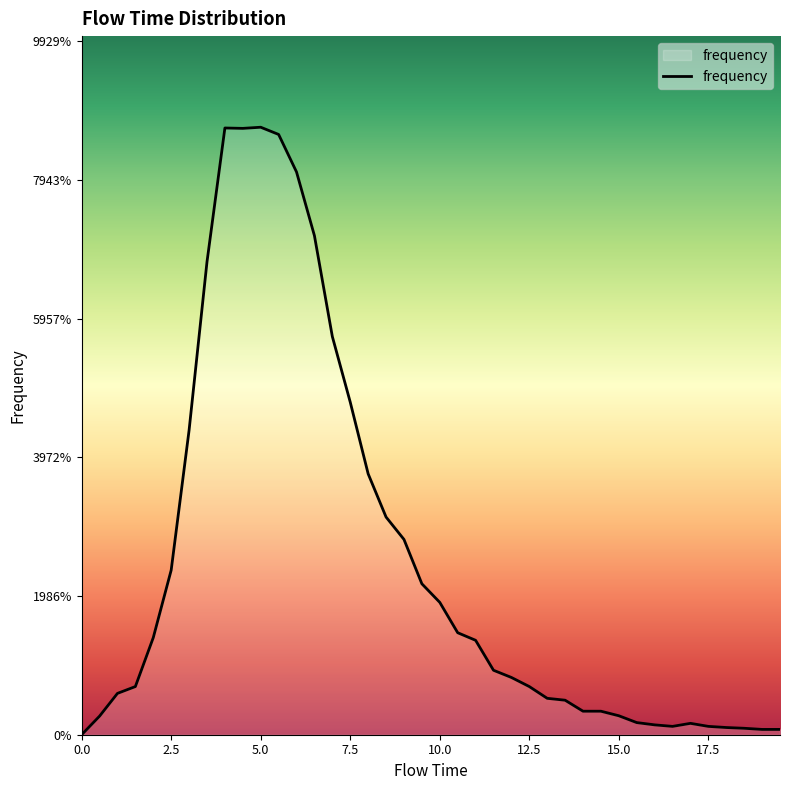

How many points are higher than both their immediate neighbors (excluding endpoints)?

3